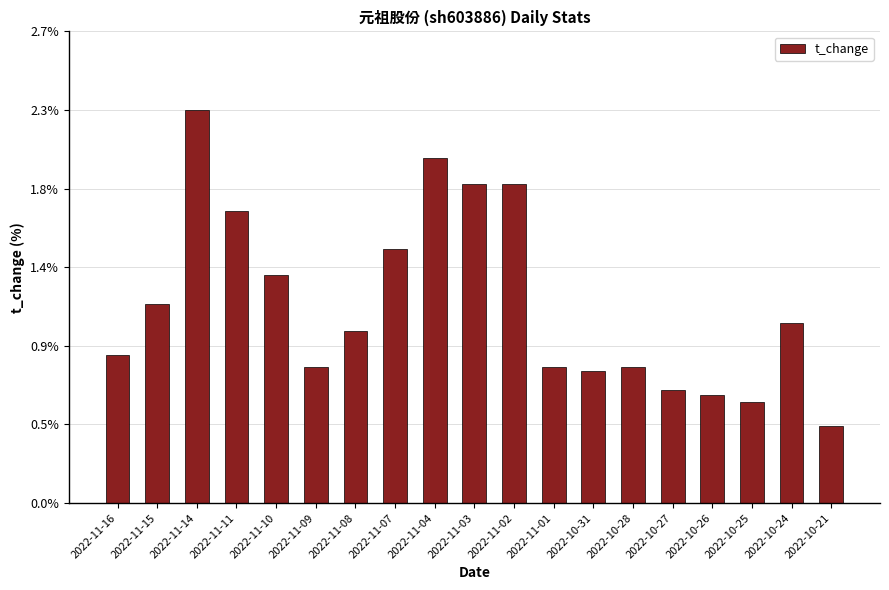

Does the chart contain any negative values?

No